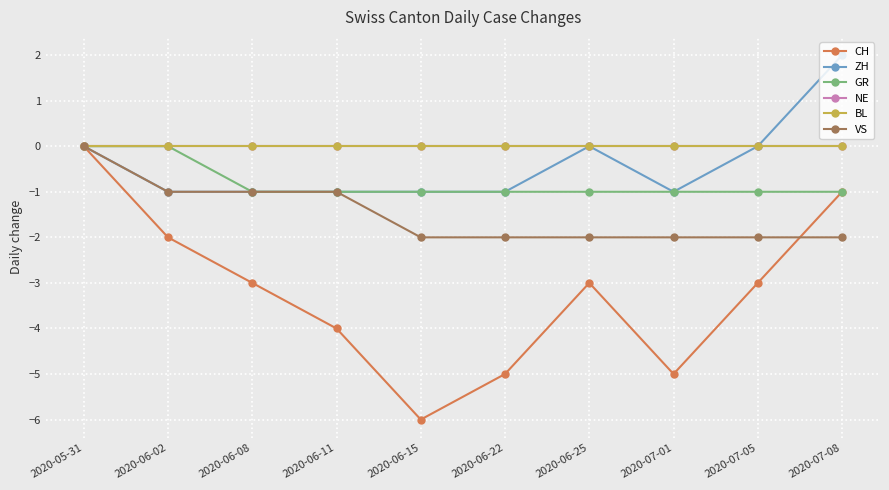

Is this an area chart (filled region under the line)?

No